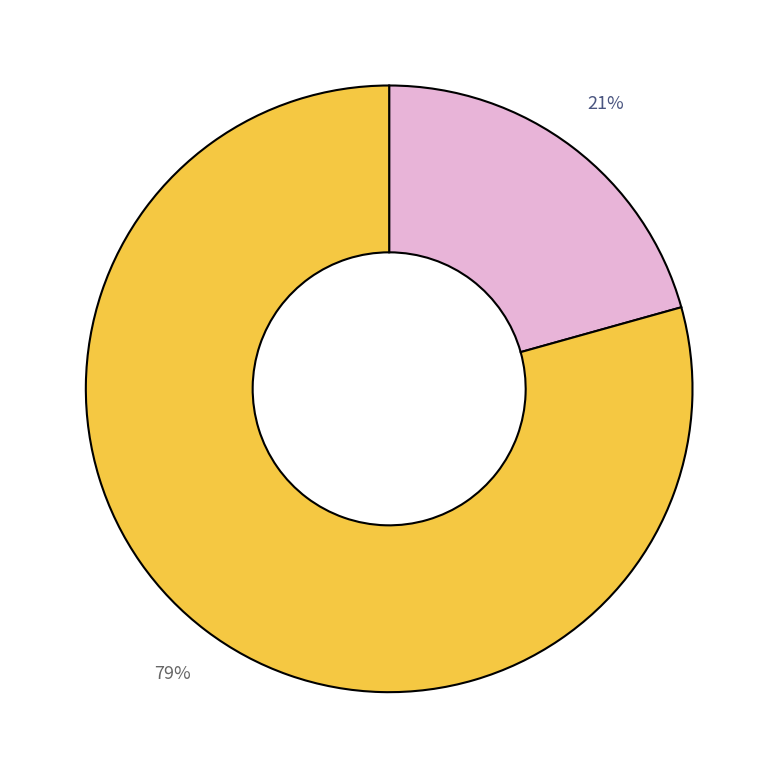

Does any single category account for the majority?

Yes